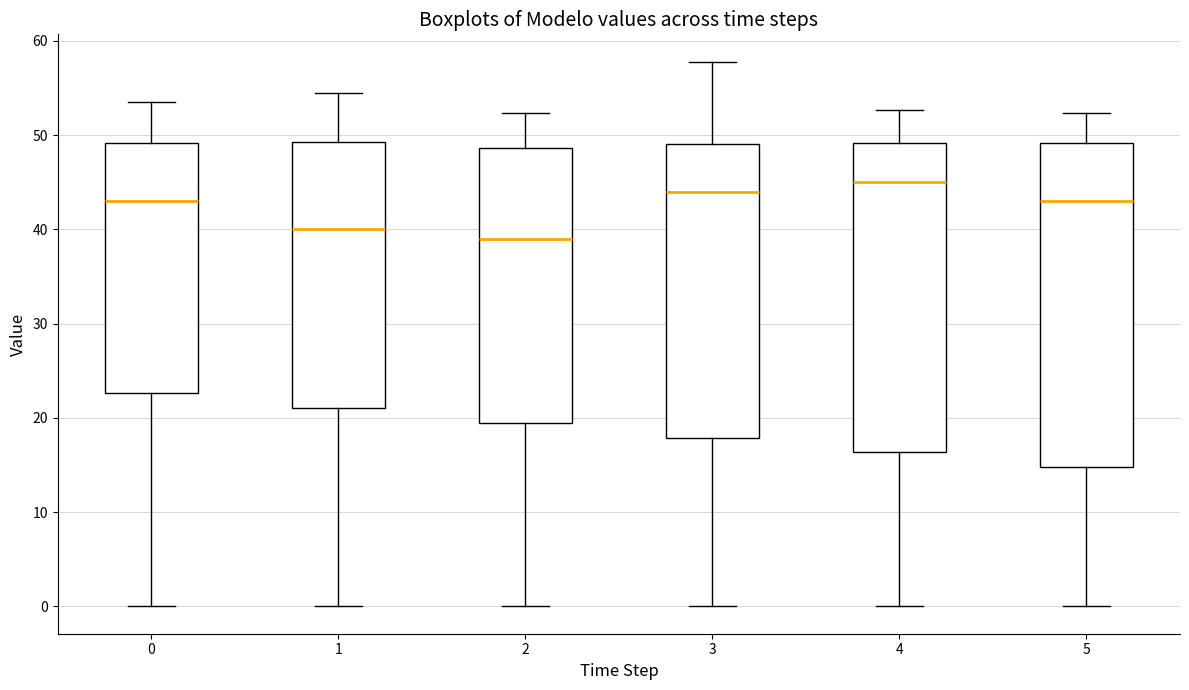

Where does the lower whisker of the box at x = 1 end on the y-axis? The values are not printed on the chart, so give them approximately, as read against the axis.

0